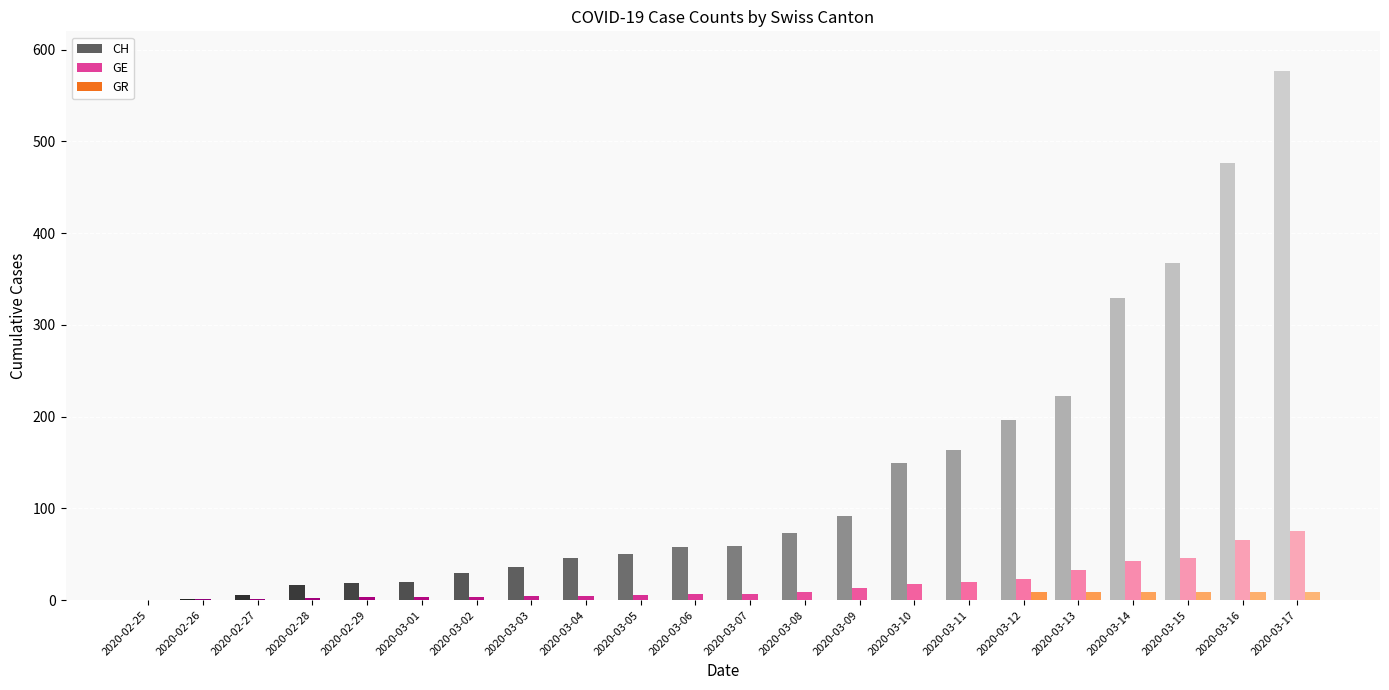

Which category has the highest value across all series?

2020-03-17